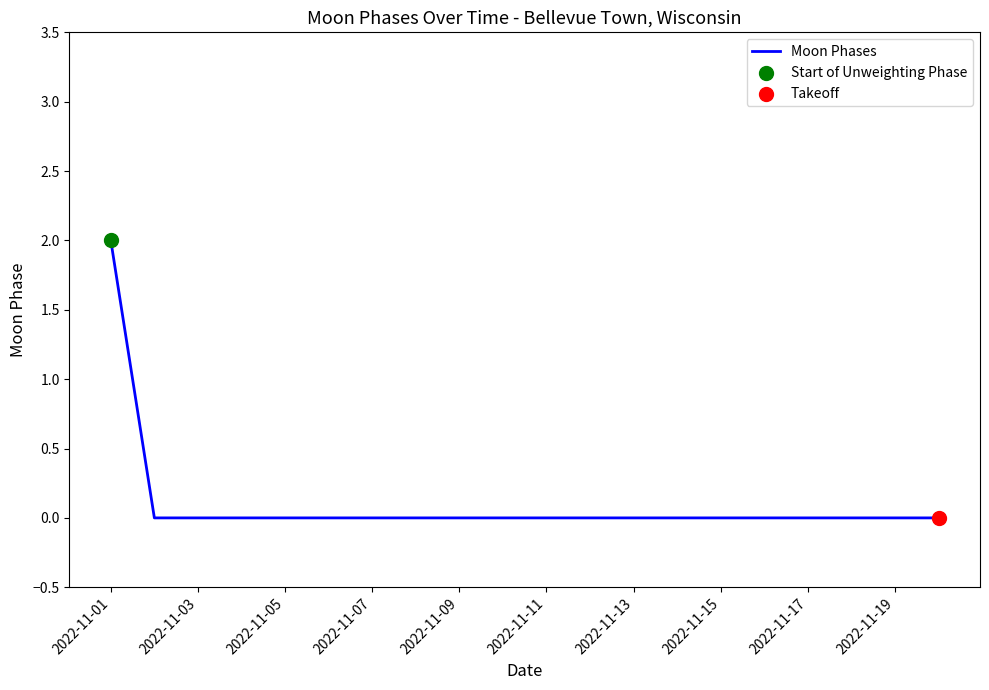

How many lines are shown in the chart?

1